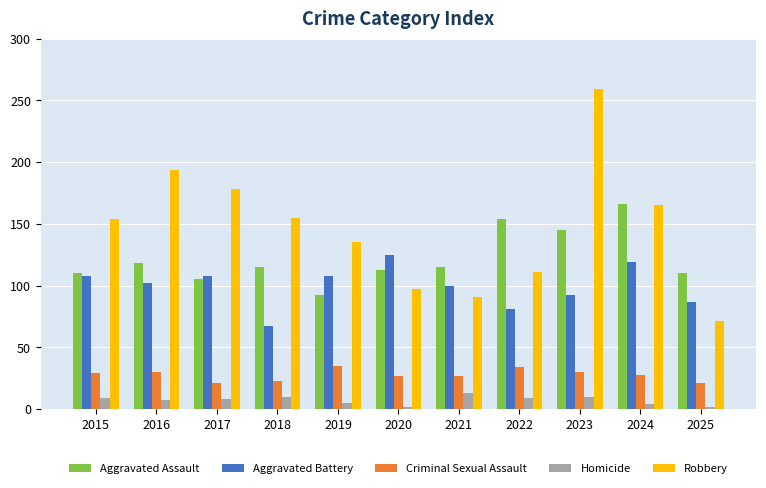

What is the total value across all series at 2023?

536